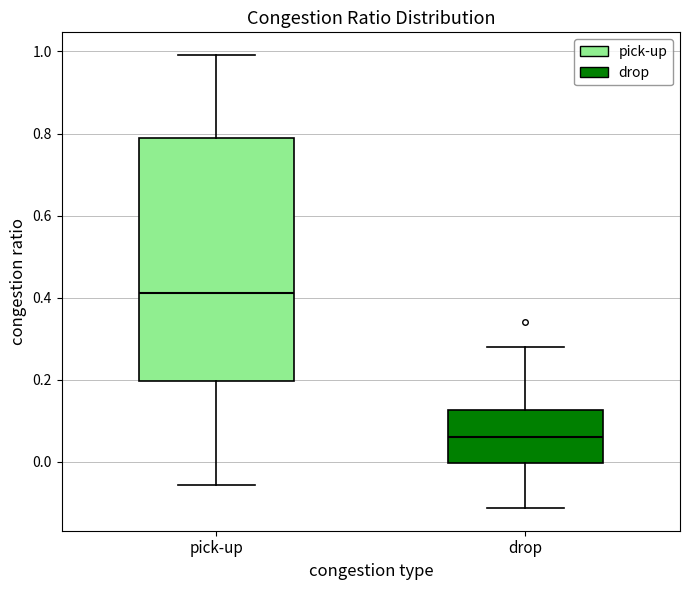

Reading left to right, read every box against the y-axis: the position of its median line, the range the box covers, and the ends of its whiskers. The values are not printed on the chart, so give them approximately, as read against the axis.

pick-up: median 0.42, box 0.20 to 0.78, whiskers -0.06 to 1.00
drop: median 0.06, box 0.00 to 0.12, whiskers -0.12 to 0.28